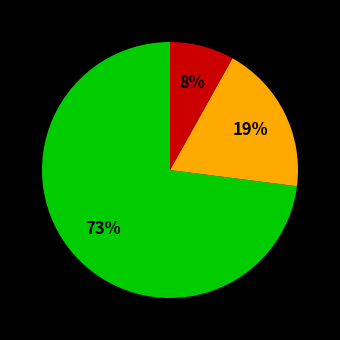

Is there any slice that represents more than half of the pie?

Yes